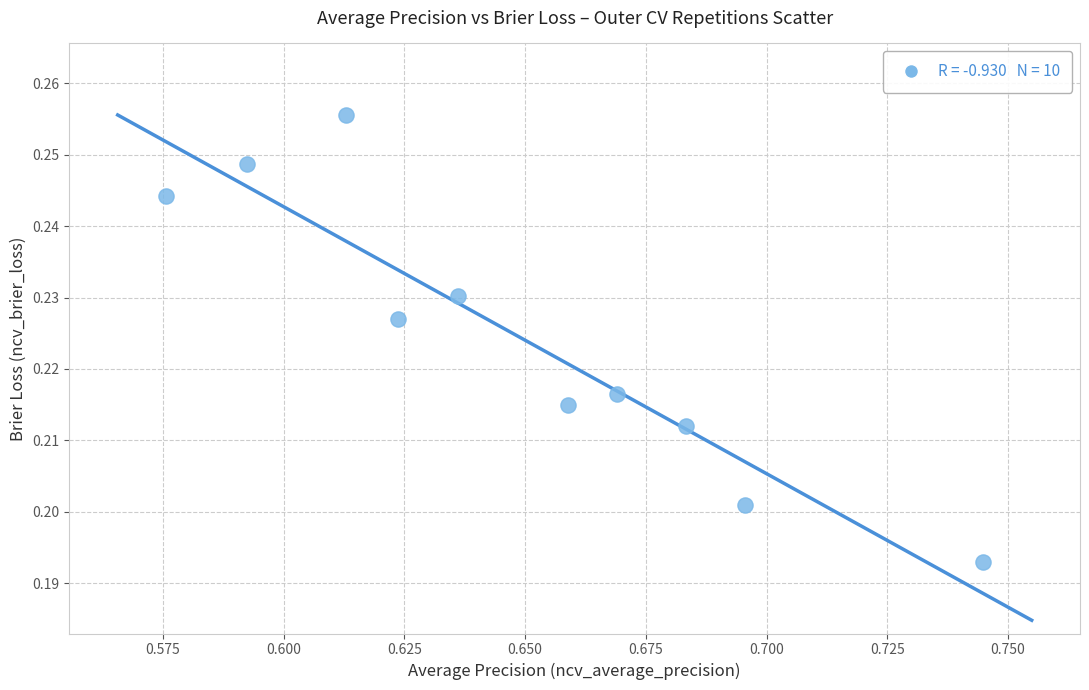

What is the average X value?

0.6